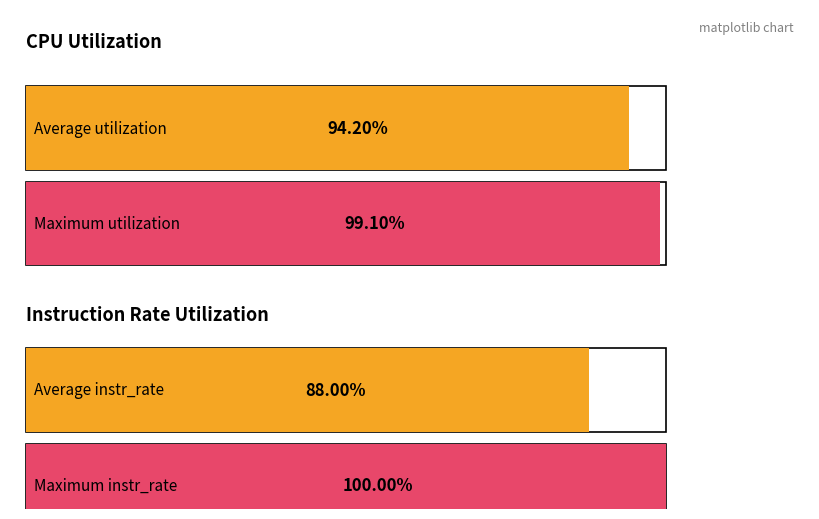

Between cpu_util=0.991 and cpu_util=0.468, which is larger?

cpu_util=0.991